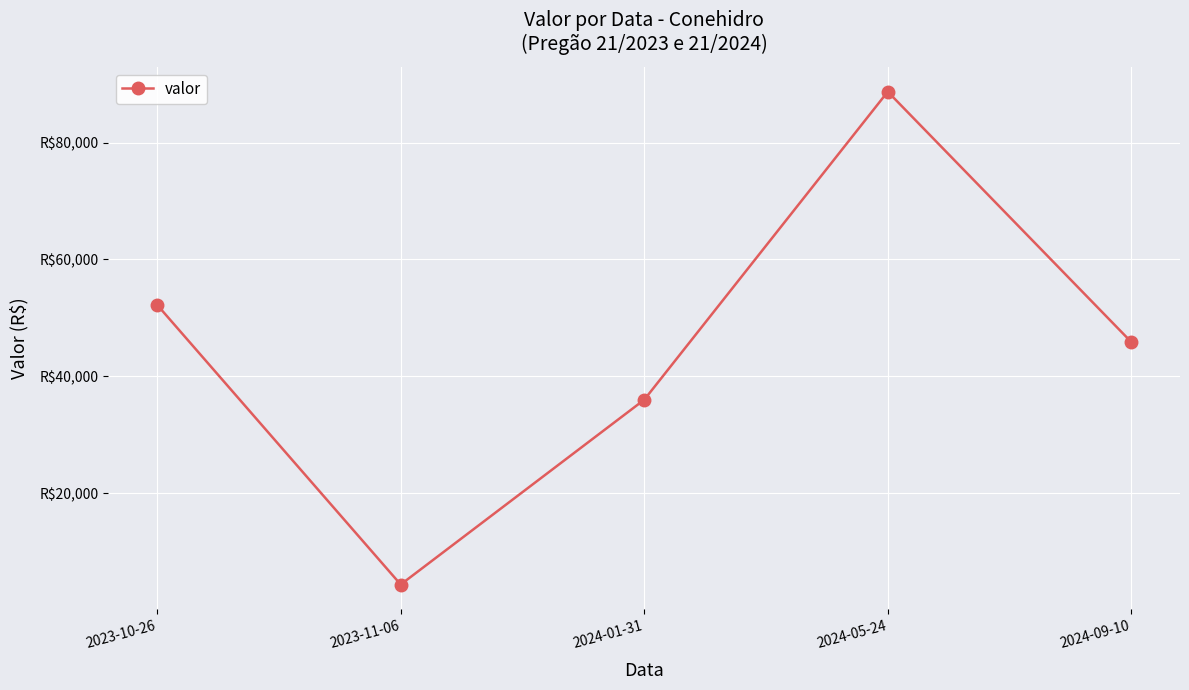

True or false: the data shows 52217.9 at 2023-10-26.

True